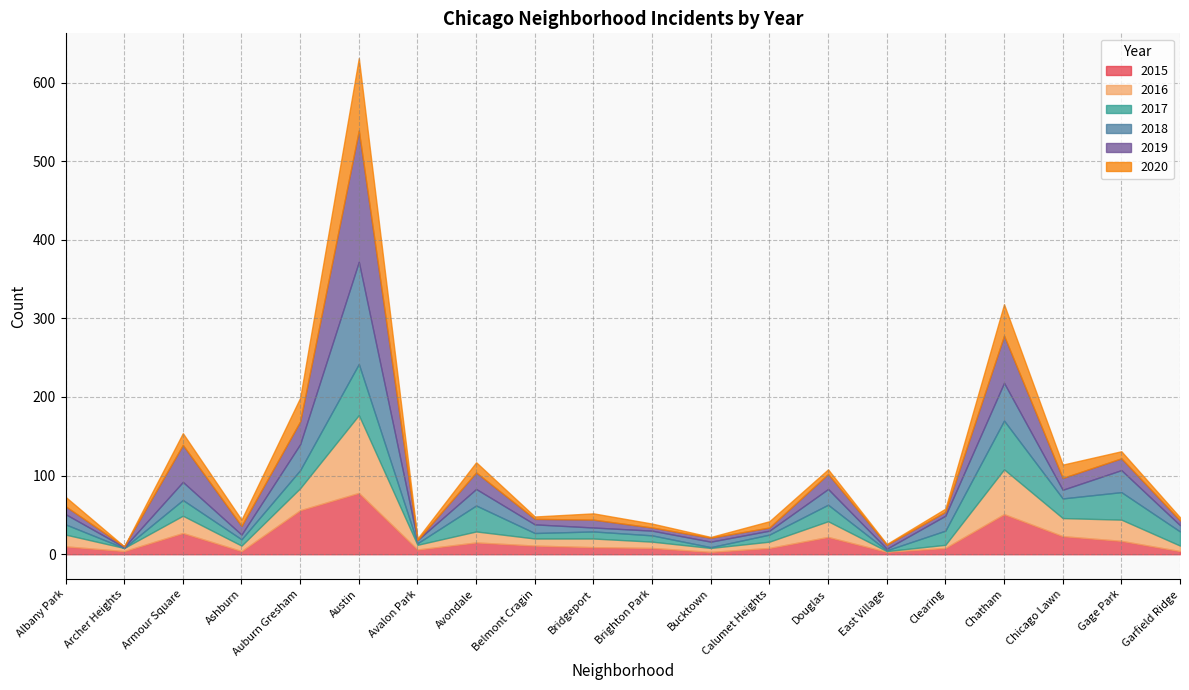

What is the label of the 5th point from the left?

Auburn Gresham